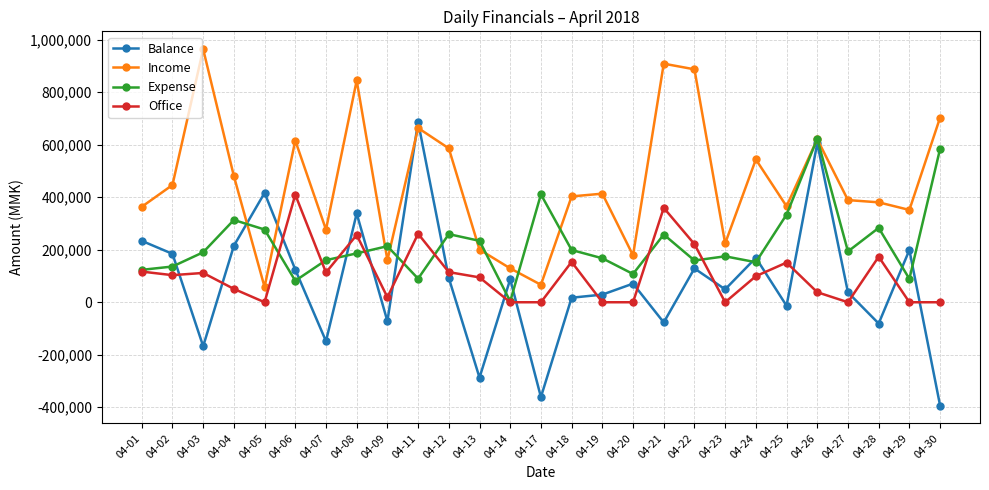

Which series has the widest spread of values?

Balance